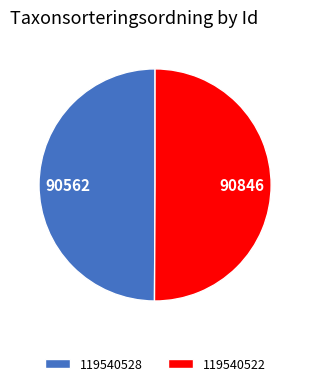

Approximately how many times larger is the value at 119540522 compared to 119540528?

1.0